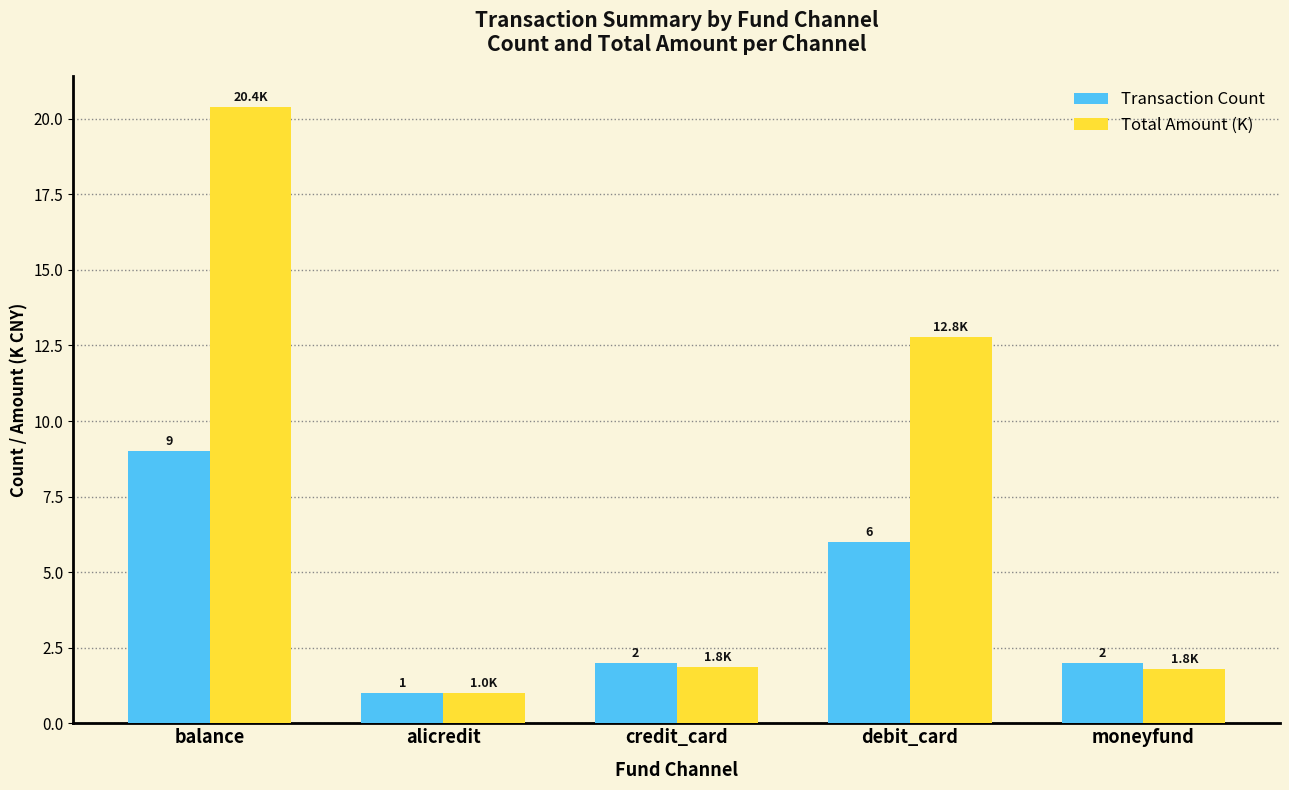

Which category has the highest value across all series?

balance